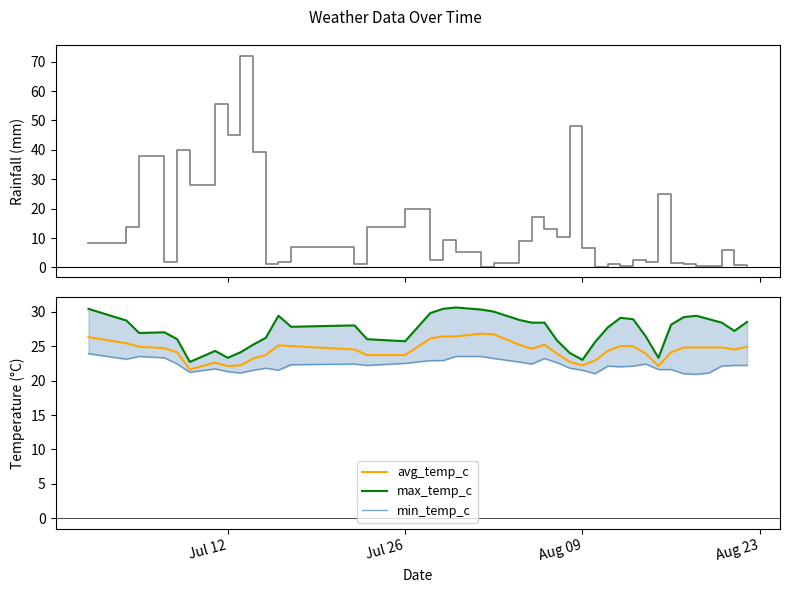

What is the minimum value for avg_temp_c?

21.6